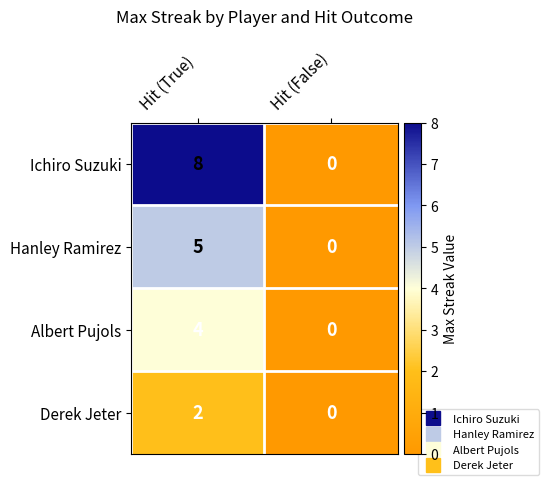

What is the difference between the maximum and minimum values in the Ichiro Suzuki series?

8